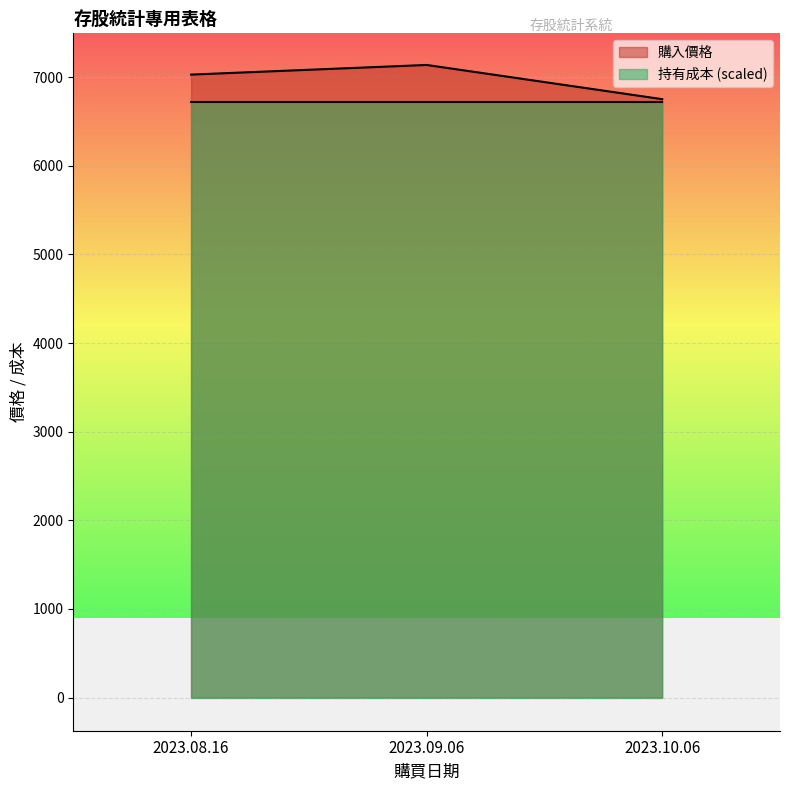

What is the greatest value displayed?

7138.6